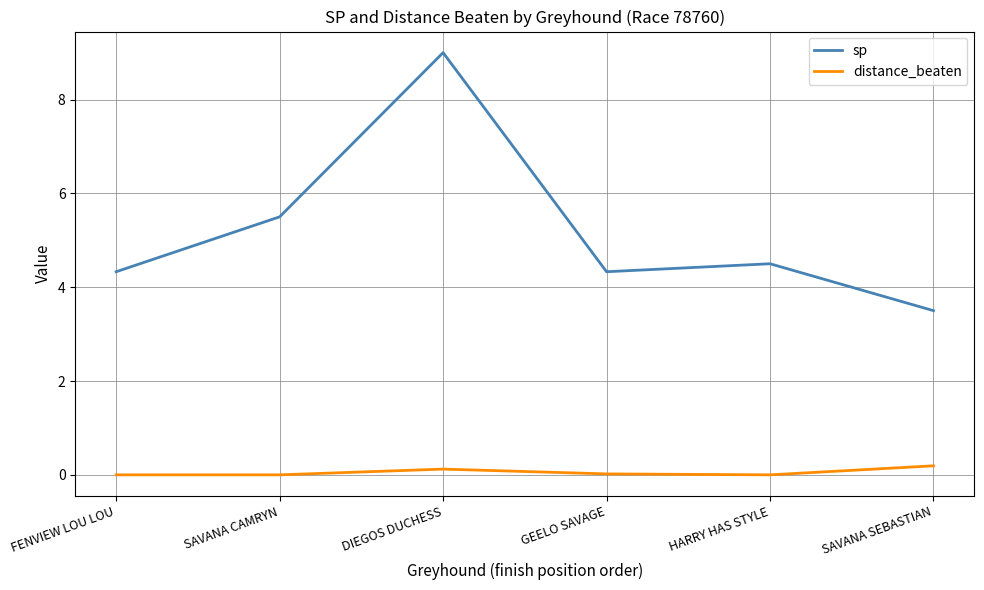

Is the value of distance_beaten at SAVANA SEBASTIAN greater than the value of sp at HARRY HAS STYLE?

No